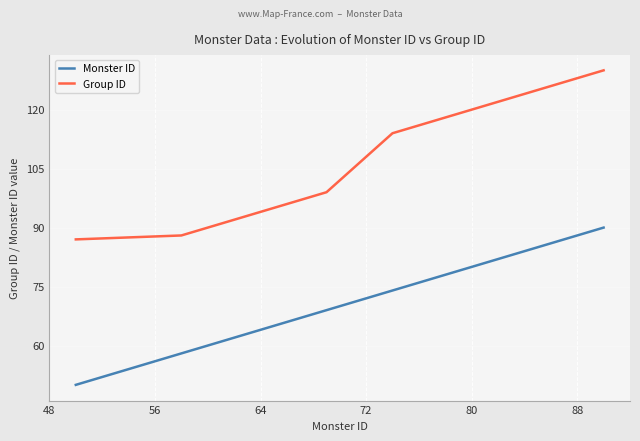

What are all the series names shown in the legend?

Monster ID, Group ID